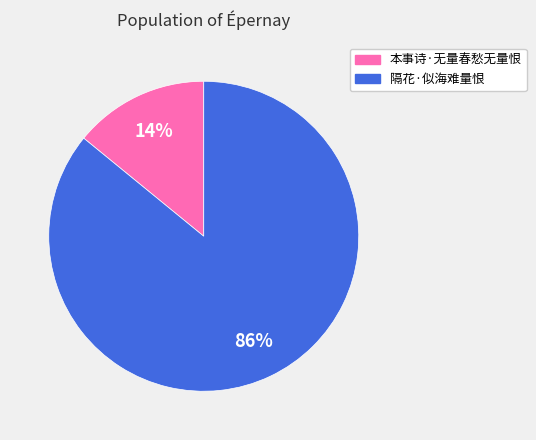

What is the smallest slice in the pie chart?

本事诗·无量春愁无量恨